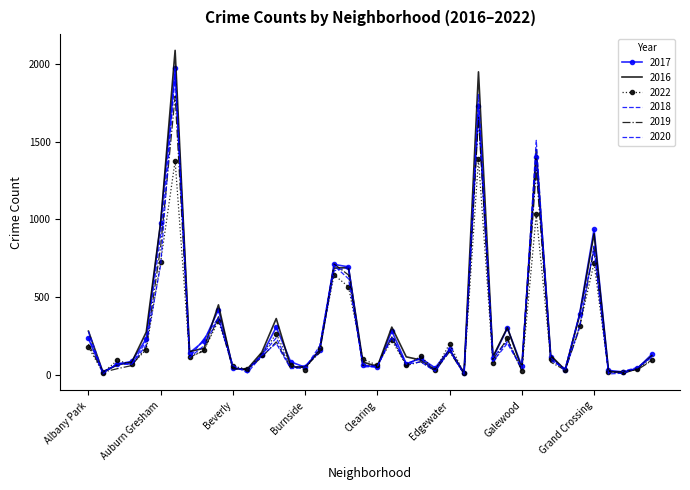

At how many categories does at least one series exceed 1001?

3